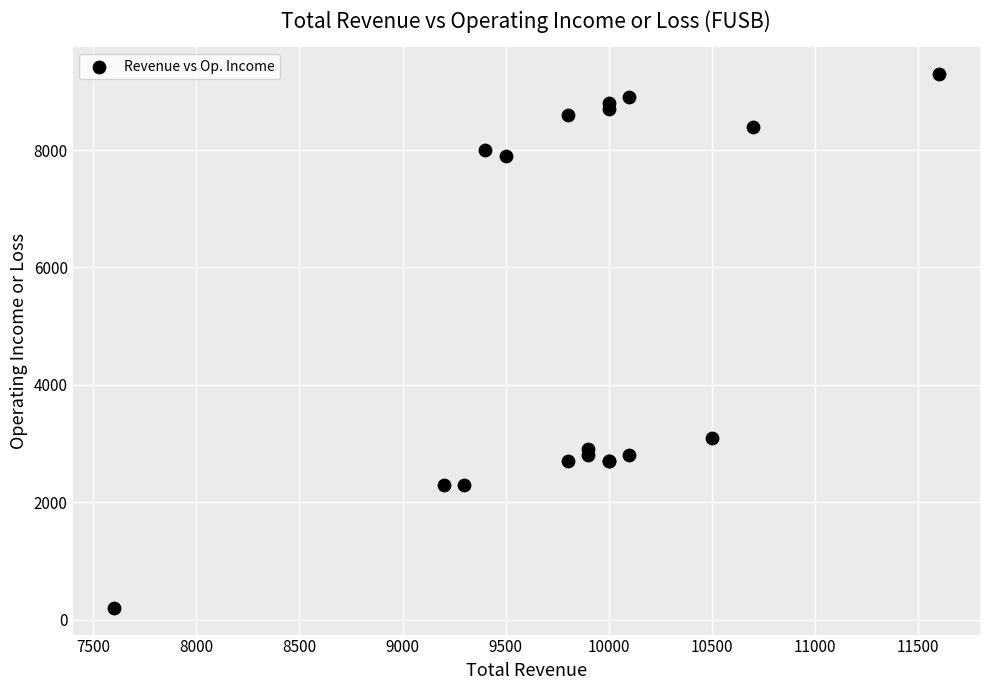

What Y value in the scatter plot is closest to 4750?

3100